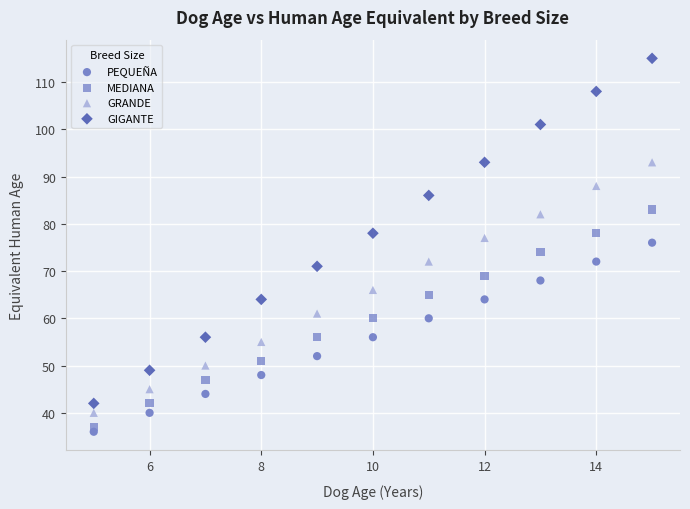

Which series contains the highest Y value?

GIGANTE